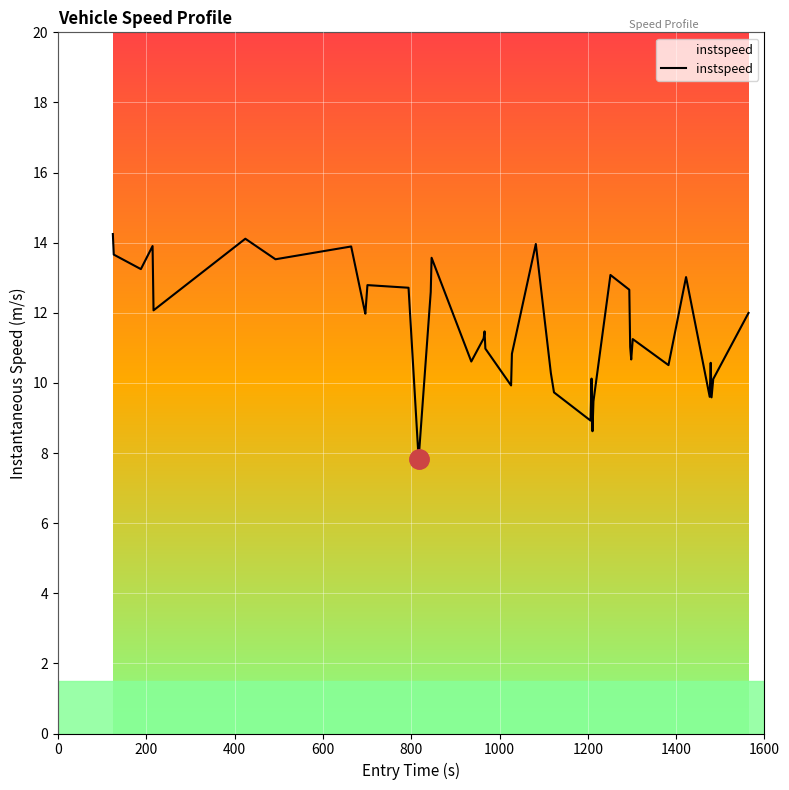

True or false: there are more than 0 points higher than both neighbors.

True